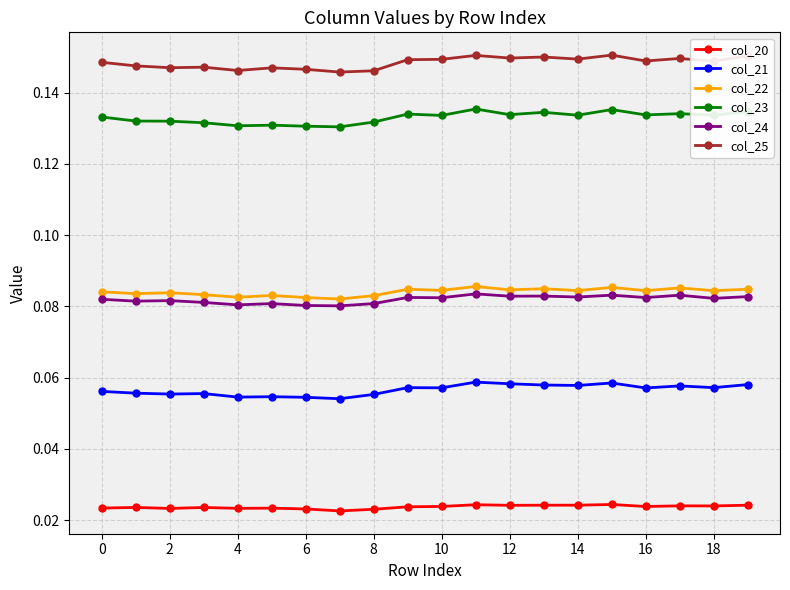

How many col_22 values are between 0 and 1?

20